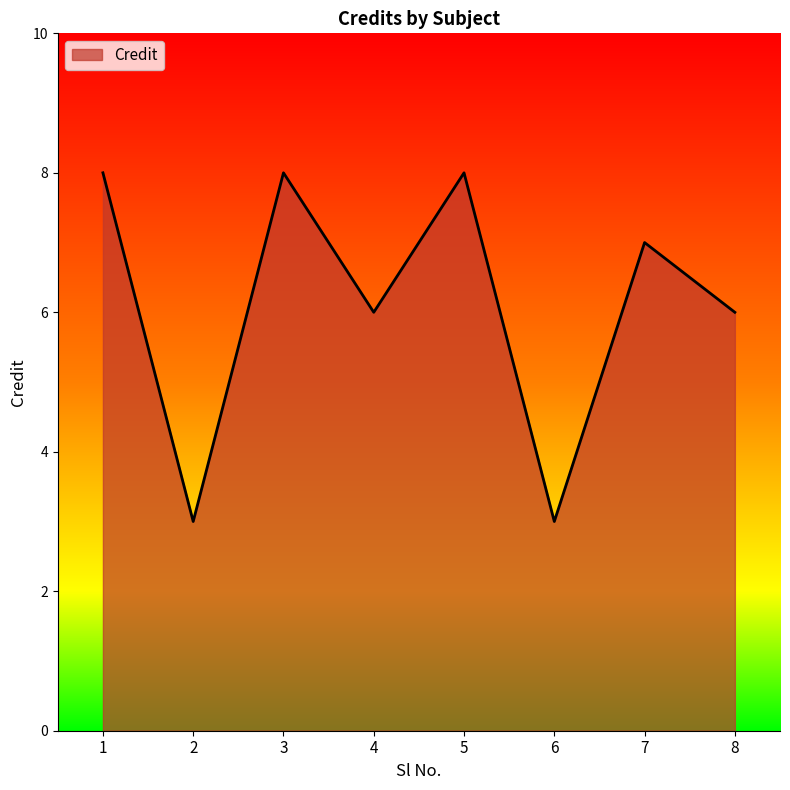

What is the change in value from 1 to 8?

-2